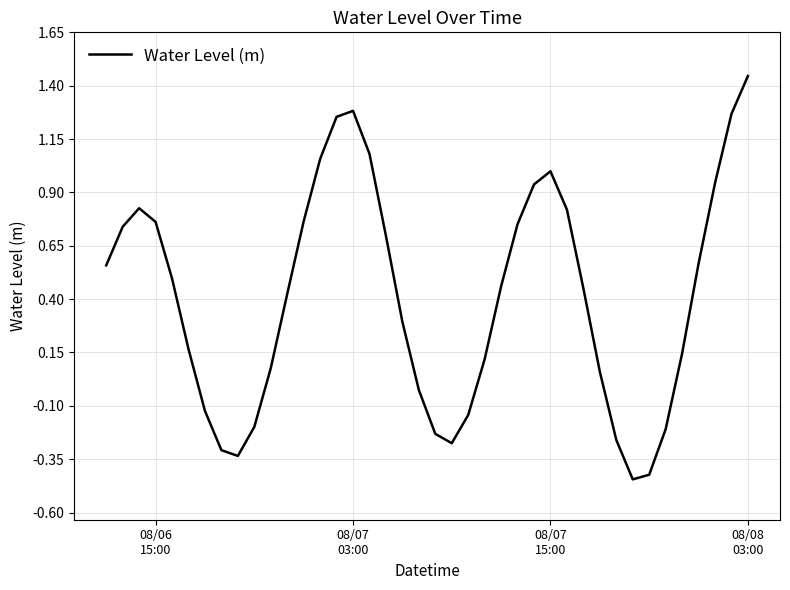

True or false: the data has more than 1 interior local peaks.

True